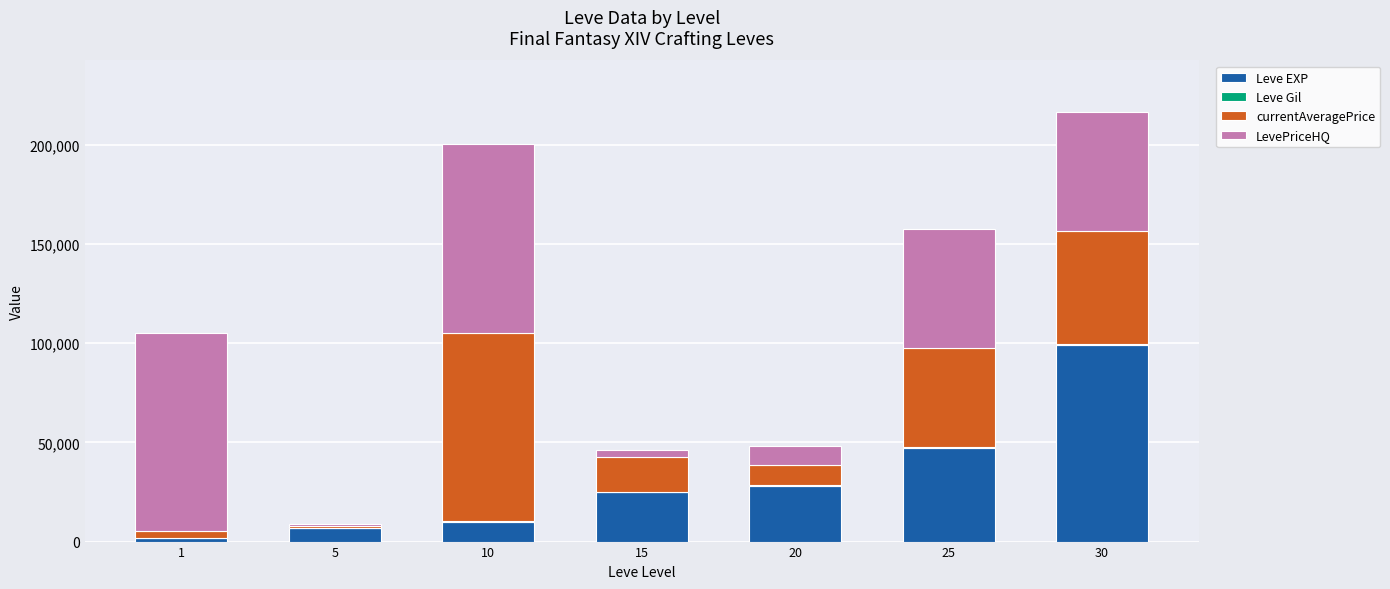

The value of Leve EXP at 20 is 28010. True or false?

True